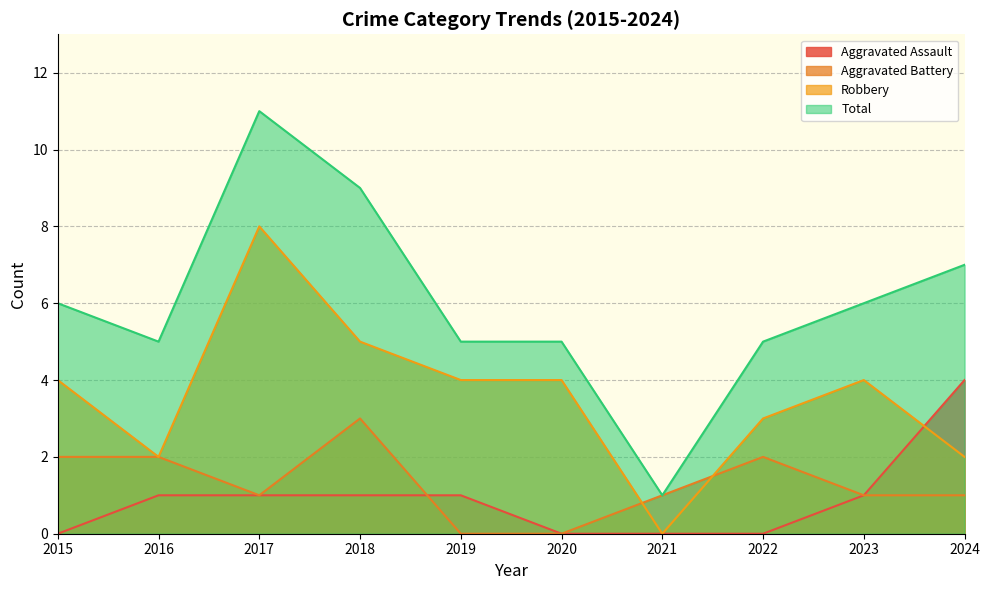

What is the value of the Aggravated Battery point at the 9th from the left?

1